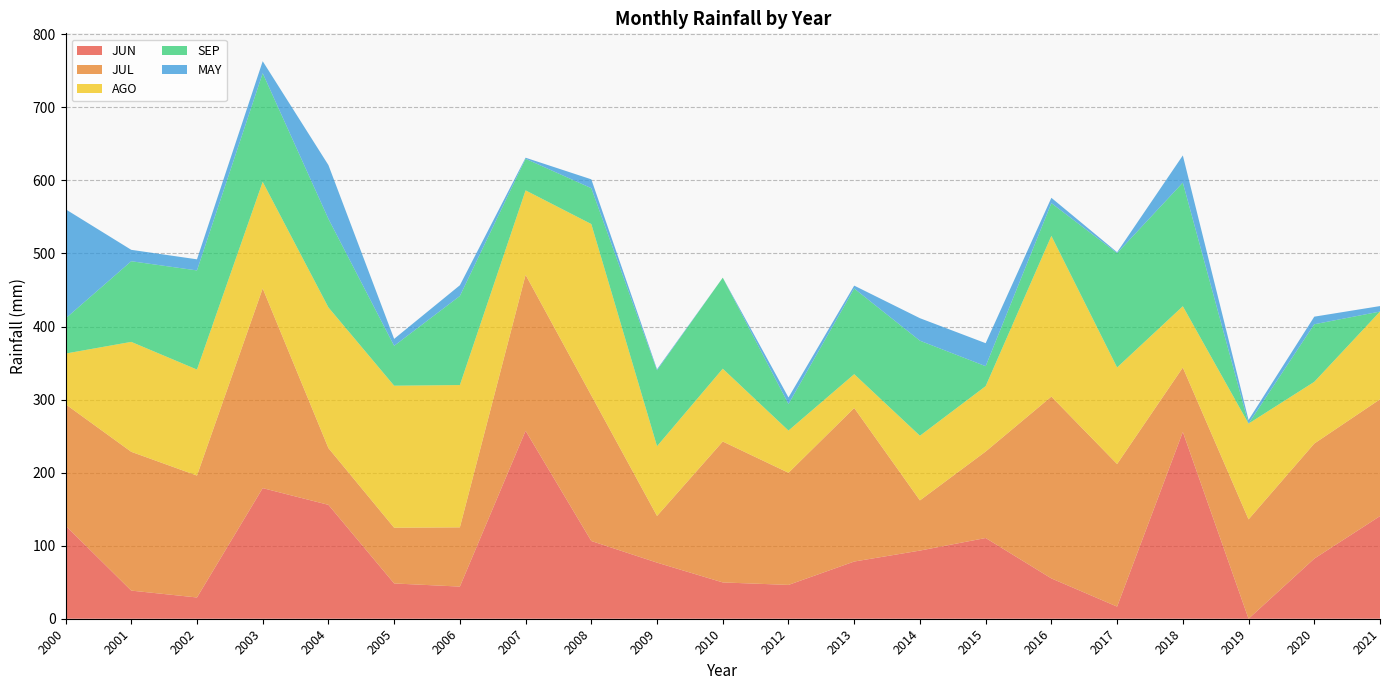

Reading left to right, list all the values displayed in this chart.

JUN: 2000=127.5	2001=38.5	2002=29.1	2003=178.8	2004=155.9	2005=48.3	2006=44.0	2007=257.3	2008=106.4	2009=76.8	2010=49.7	2012=46.3	2013=78.3	2014=93.3	2015=110.5	2016=55.2	2017=16.6	2018=255.7	2019=0.0	2020=82.3	2021=140.5
JUL: 2000=166.2	2001=190.0	2002=166.9	2003=273.4	2004=77.7	2005=76.3	2006=81.1	2007=213.5	2008=199.3	2009=63.9	2010=192.9	2012=153.5	2013=210.2	2014=68.7	2015=118.4	2016=248.9	2017=195.2	2018=88.2	2019=136.0	2020=157.5	2021=159.9
AGO: 2000=69.3	2001=150.5	2002=145.1	2003=145.9	2004=192.6	2005=194.4	2006=194.8	2007=115.6	2008=234.6	2009=95.5	2010=99.7	2012=57.8	2013=46.3	2014=88.5	2015=89.5	2016=220.0	2017=132.2	2018=83.9	2019=131.1	2020=84.5	2021=120.1
SEP: 2000=48.0	2001=110.4	2002=135.7	2003=148.7	2004=121.2	2005=54.6	2006=121.9	2007=43.2	2008=49.1	2009=103.8	2010=124.6	2012=36.3	2013=117.2	2014=130.1	2015=27.3	2016=44.8	2017=156.5	2018=169.2	2019=0.0	2020=78.8	2021=0.0
MAY: 2000=149.6	2001=15.6	2002=15.2	2003=16.4	2004=73.6	2005=9.5	2006=14.7	2007=1.5	2008=12.1	2009=1.5	2010=0.0	2012=9.0	2013=4.0	2014=30.8	2015=31.5	2016=7.3	2017=1.2	2018=37.2	2019=5.0	2020=10.4	2021=7.5